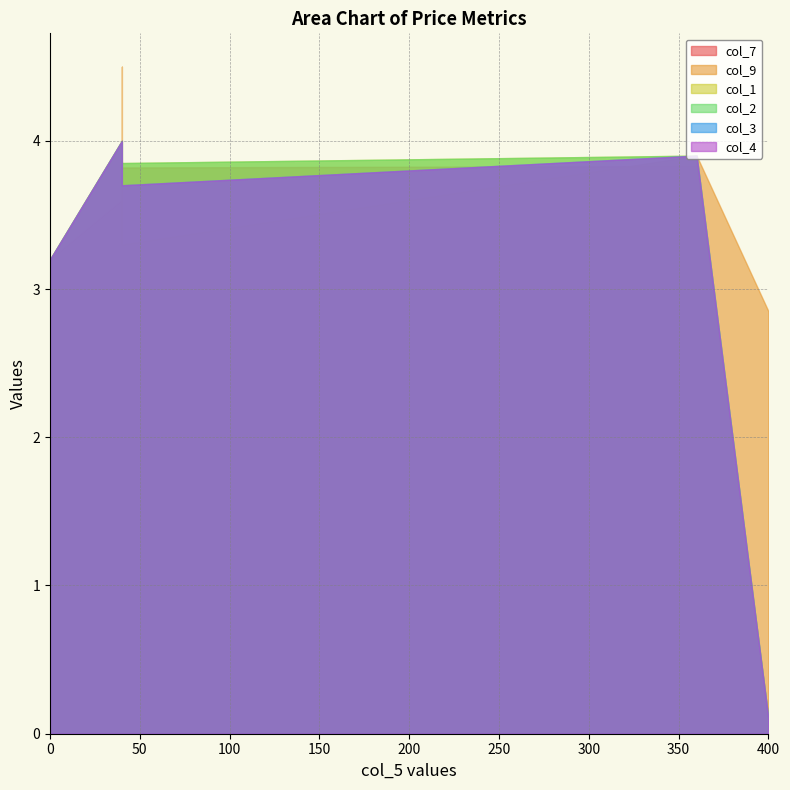

At 40, list the series in order from largest to smallest.

col_9, col_1, col_2, col_3, col_4, col_7